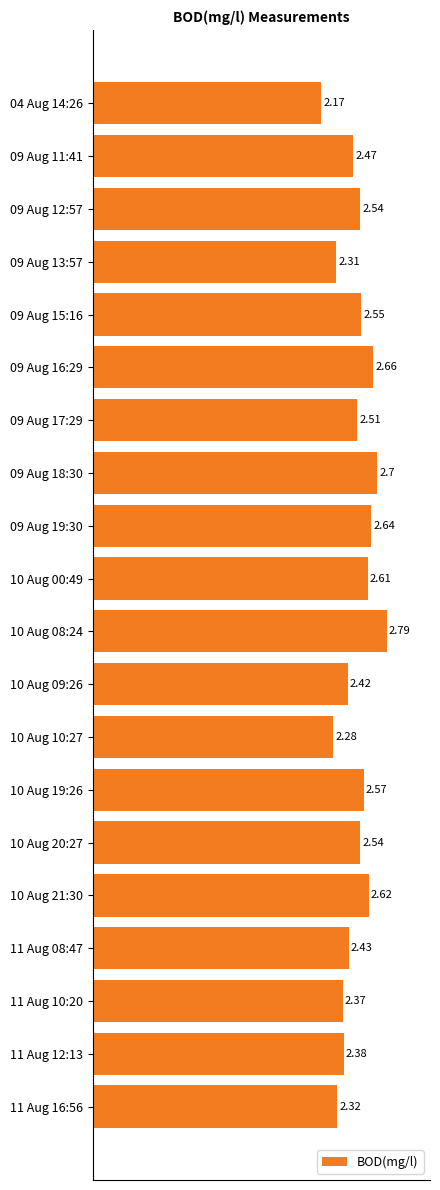

What is the sum of all values?

49.9